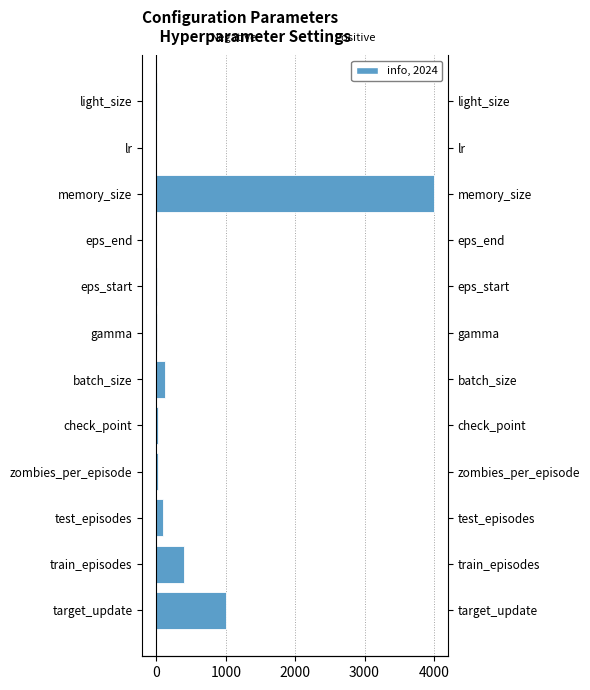

What is the maximum value shown in the chart?

4000.0